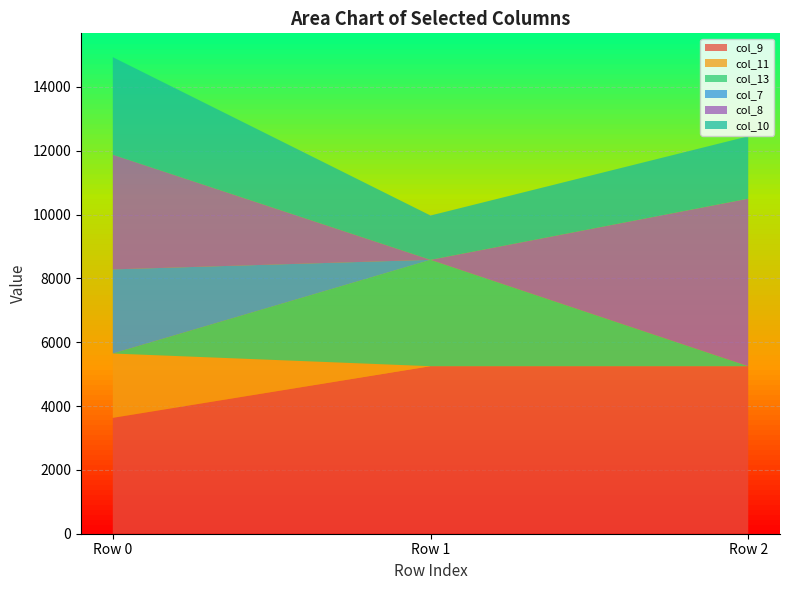

Reading left to right, what are all the values shown in this chart?

col_9: Row 0=3631.5	Row 1=5250.0	Row 2=5250.0
col_11: Row 0=2016.6	Row 1=0.0	Row 2=0.0
col_13: Row 0=0.0	Row 1=3333.0	Row 2=0.0
col_7: Row 0=2635.2	Row 1=0.0	Row 2=0.0
col_8: Row 0=3595.9	Row 1=0.0	Row 2=5250.0
col_10: Row 0=3055.2	Row 1=1388.7	Row 2=1954.7